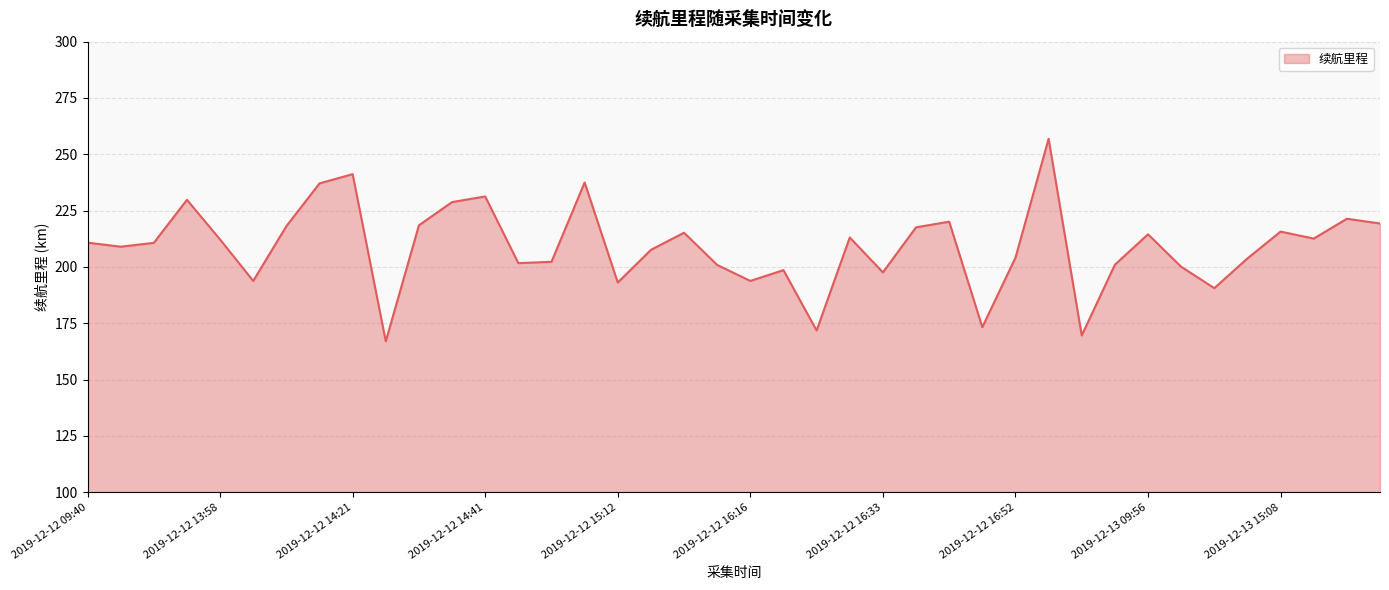

What is the smallest value displayed?

167.0